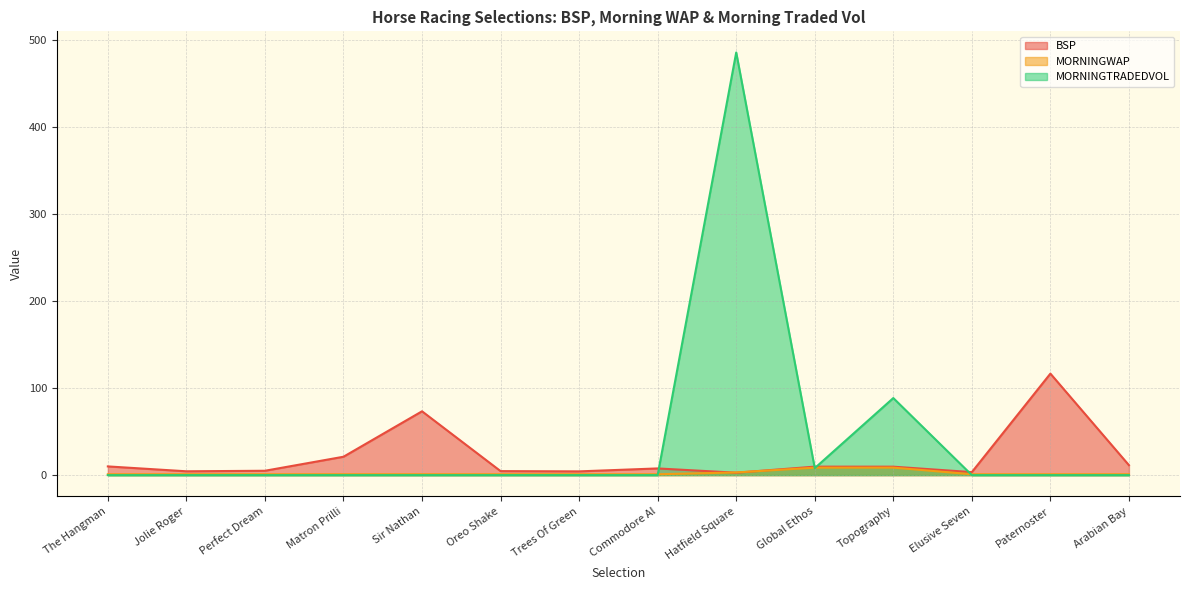

Between which two adjacent categories do MORNINGTRADEDVOL and MORNINGWAP first intersect?

Commodore Al and Hatfield Square